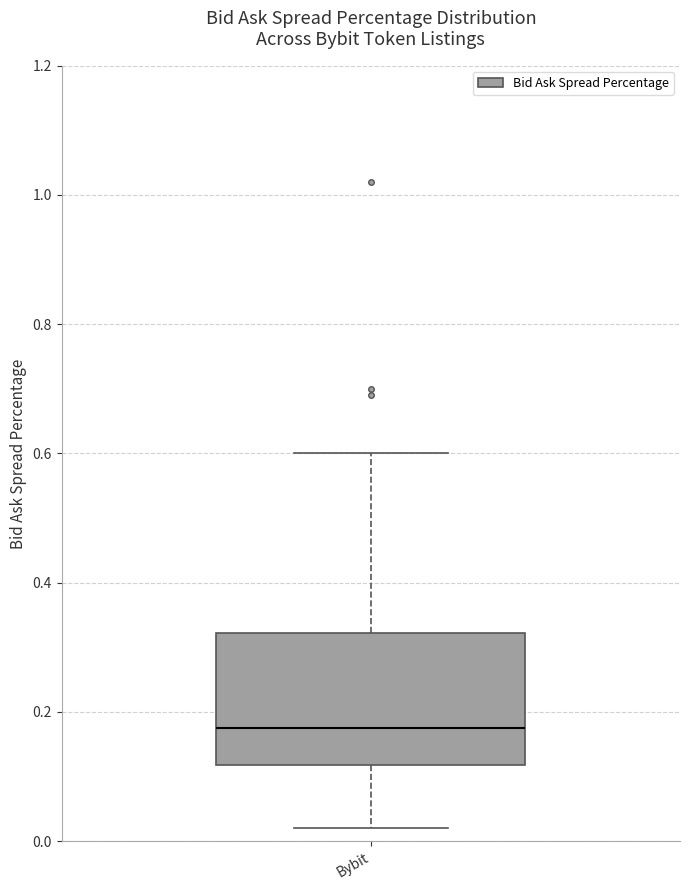

Where does the median line of the box for Bybit sit on the y-axis? The values are not printed on the chart, so give them approximately, as read against the axis.

0.18